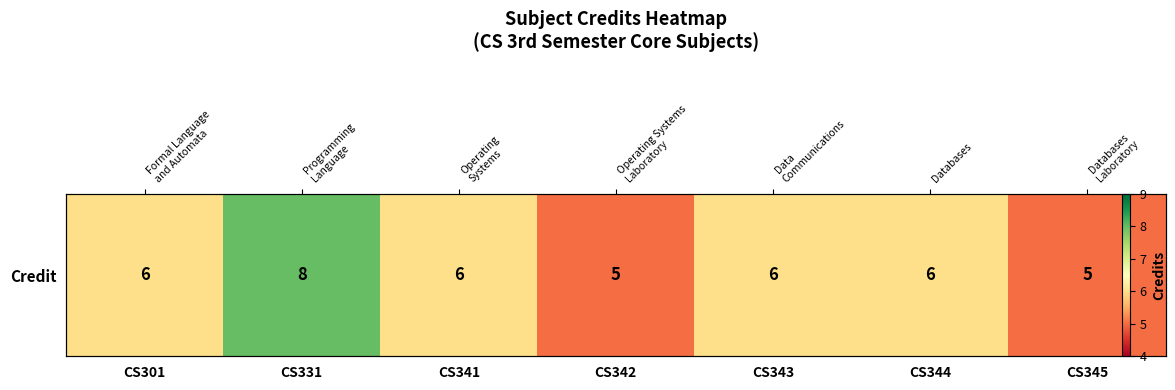

At which label is the value closest to 6?

CS301